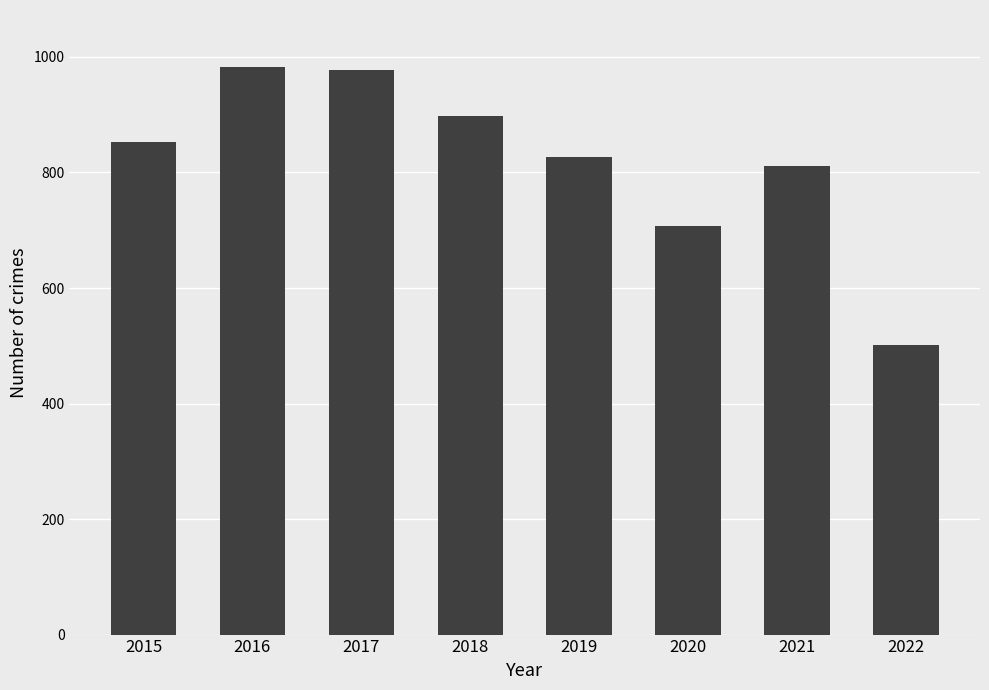

Is it true that the value at 2017 is 978?

True